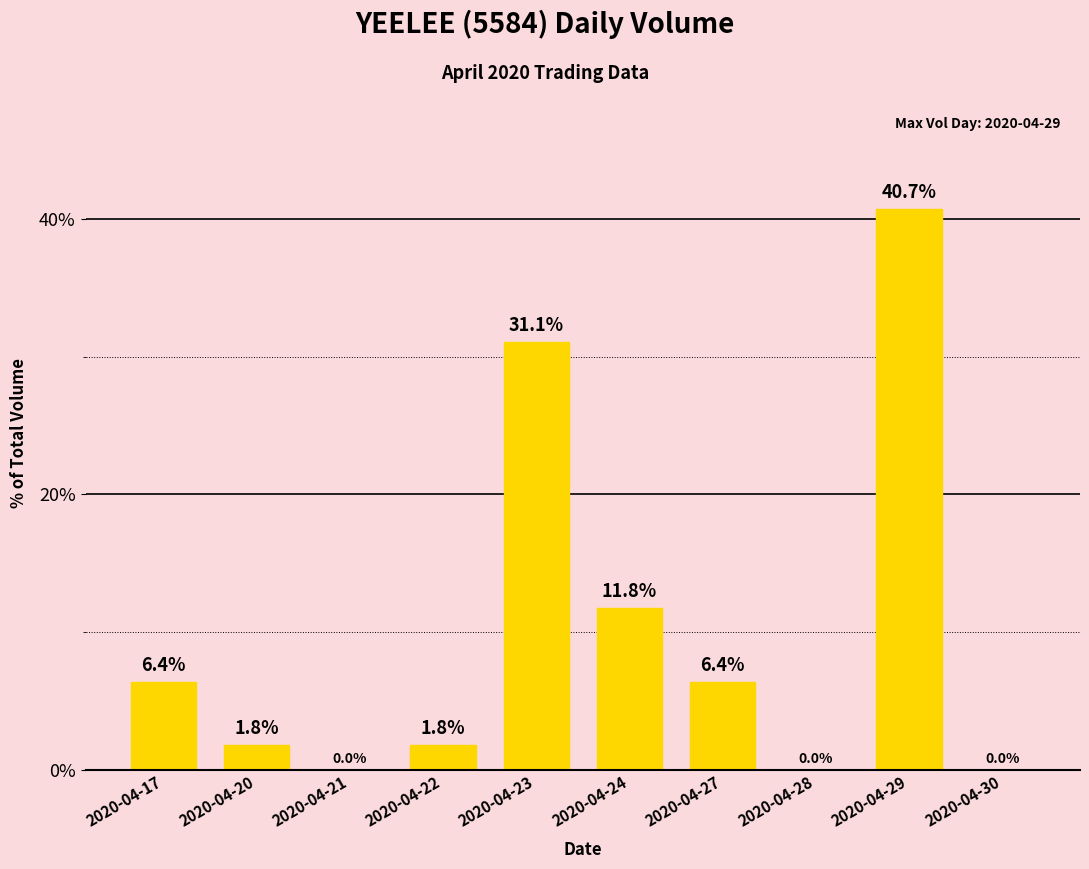

Count the number of categories in the chart.

10